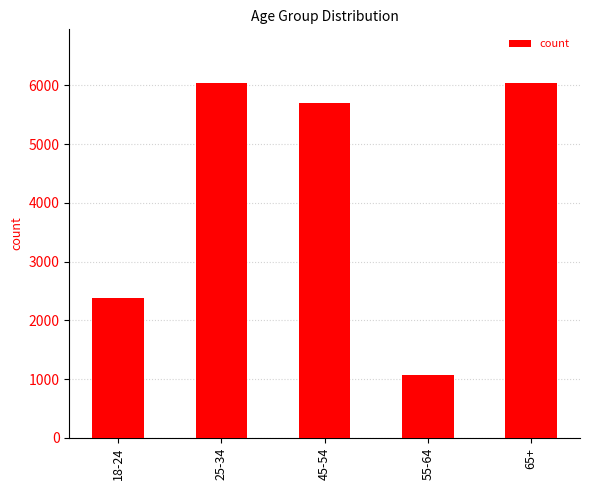

Which has a higher value, 45-54 or 55-64?

45-54